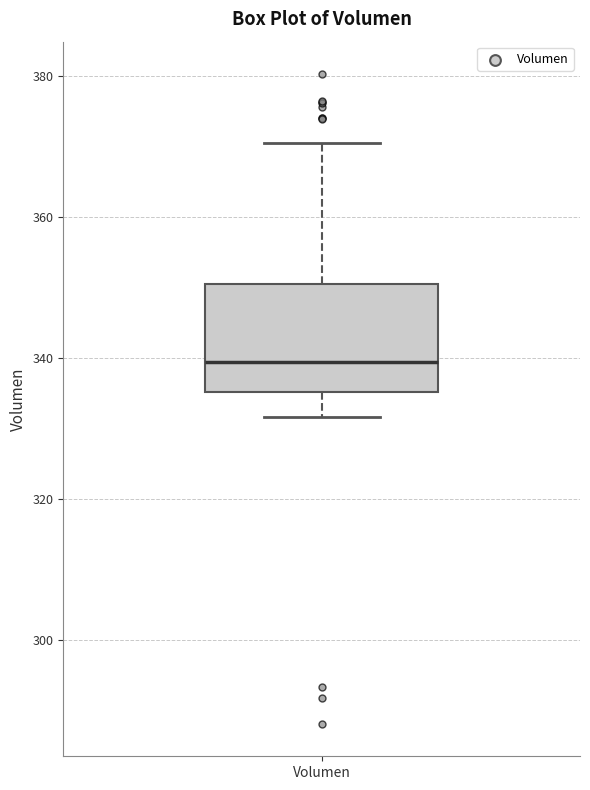

Where is the upper edge of the box for Volumen on the y-axis? The values are not printed on the chart, so give them approximately, as read against the axis.

350